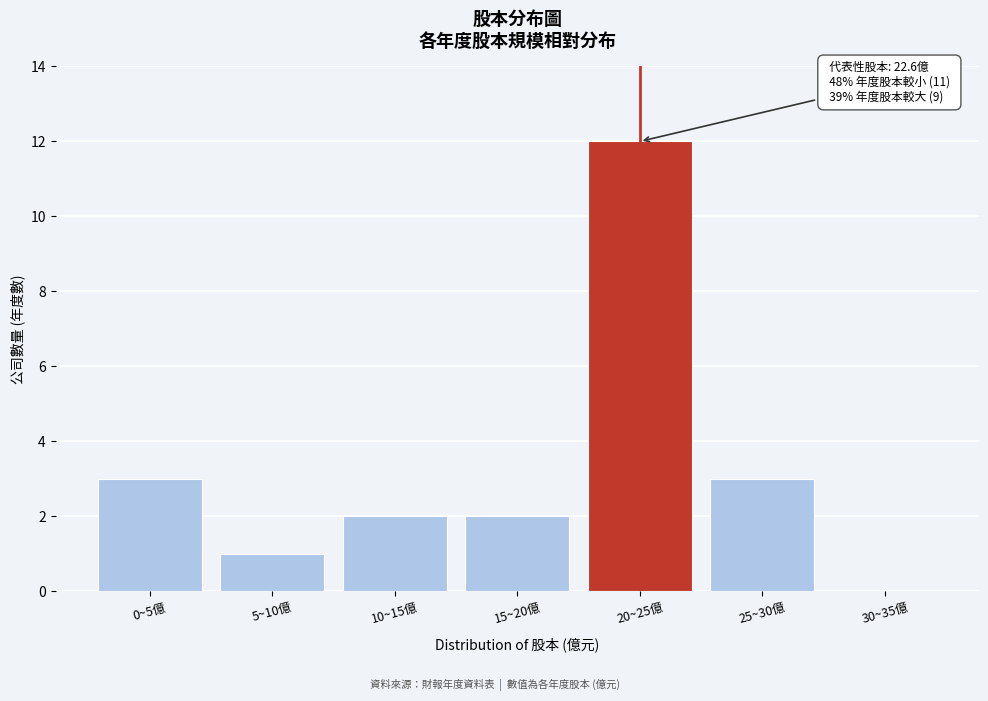

Reading left to right, extract all data points from this chart.

0~5億=3	5~10億=1	10~15億=2	15~20億=2	20~25億=12	25~30億=3	30~35億=0